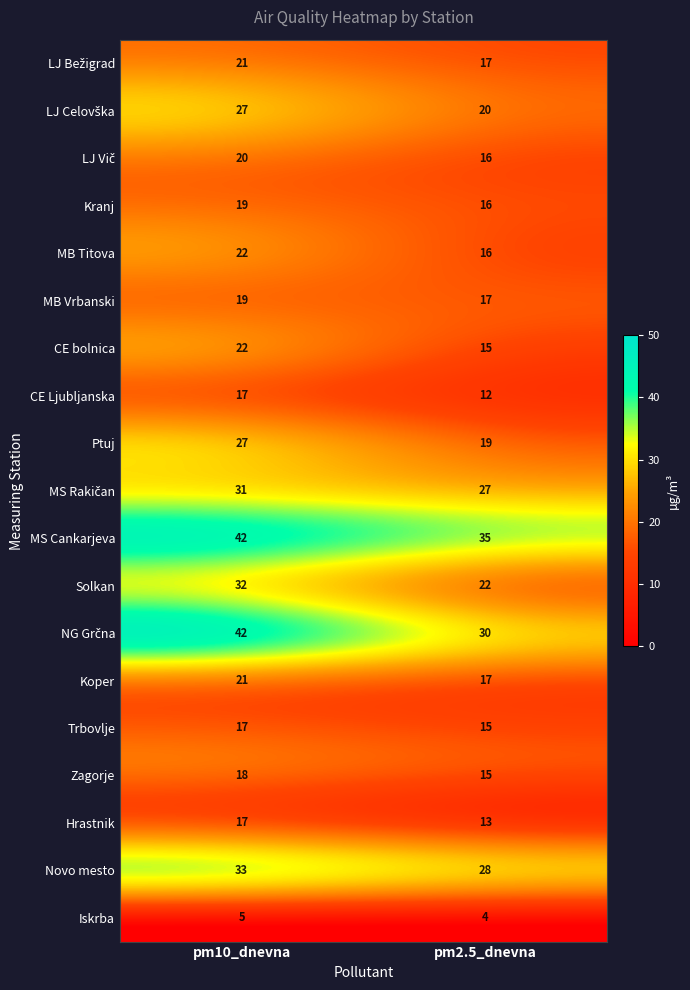

At how many categories does at least one series exceed 34?

2